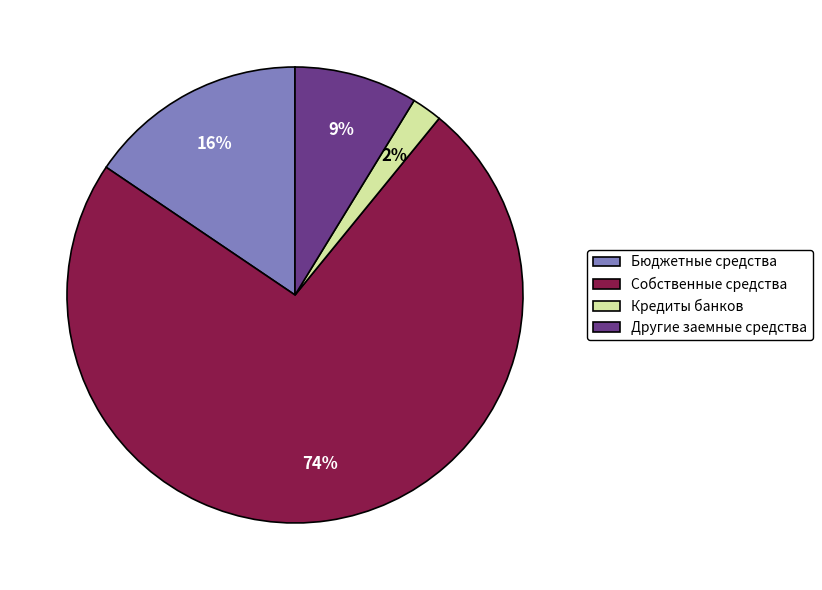

Which slice is the smallest?

Кредиты банков